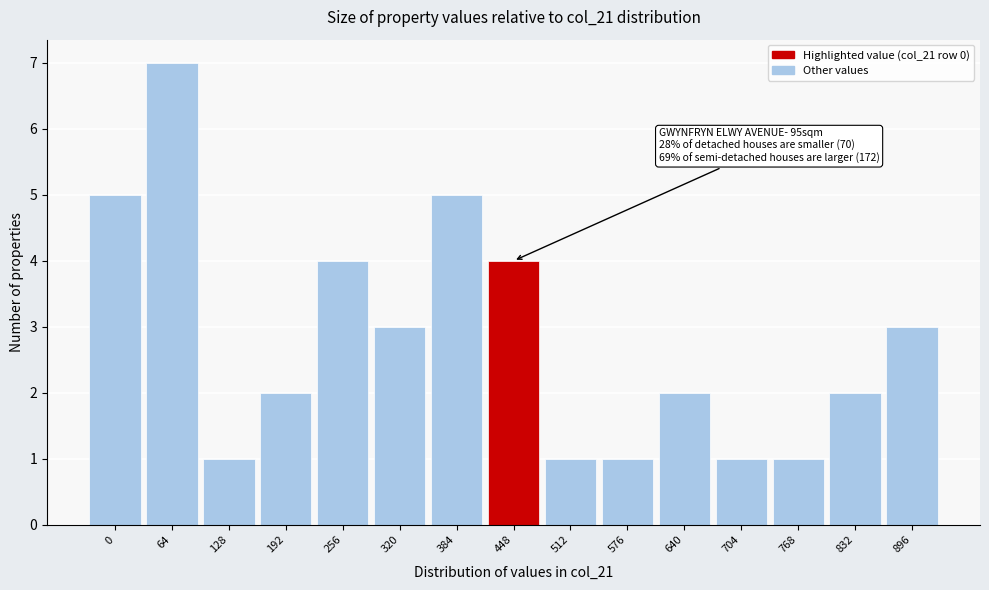

Reading left to right, list all the values displayed in this chart.

0=5	64=7	128=1	192=2	256=4	320=3	384=5	448=4	512=1	576=1	640=2	704=1	768=1	832=2	896=3